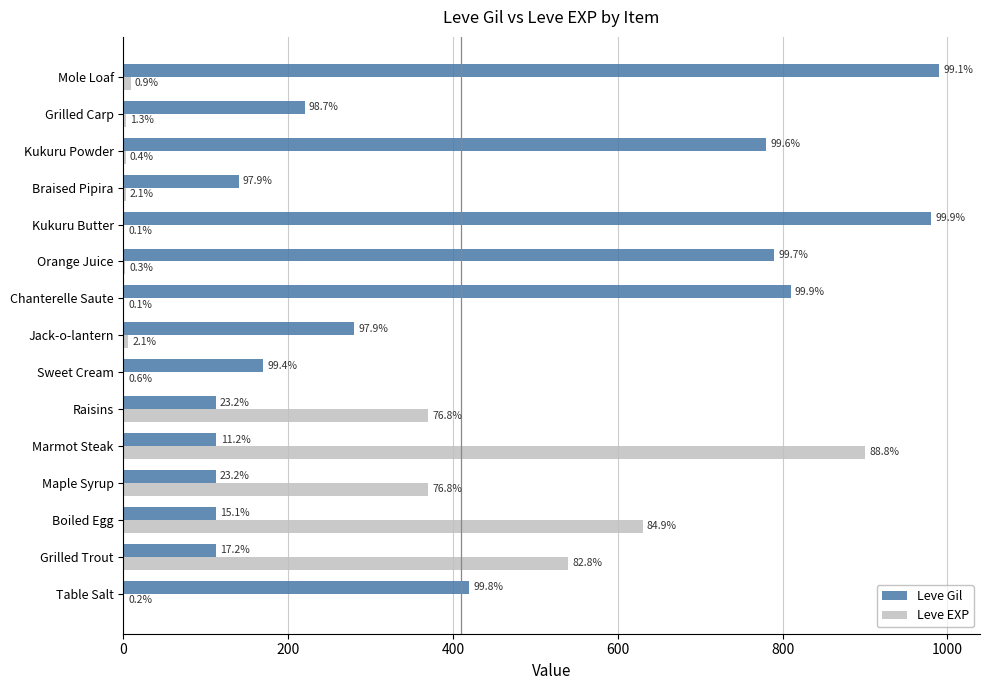

What are all the series names shown in the legend?

Leve Gil, Leve EXP